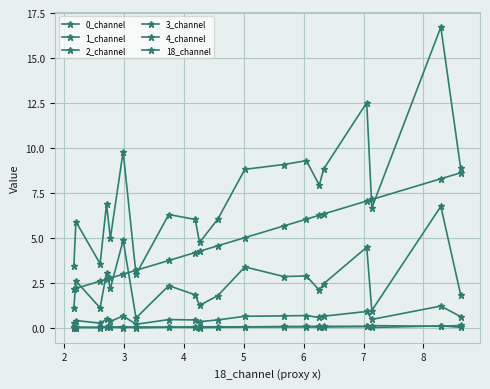

How many distinct data groups are displayed?

6